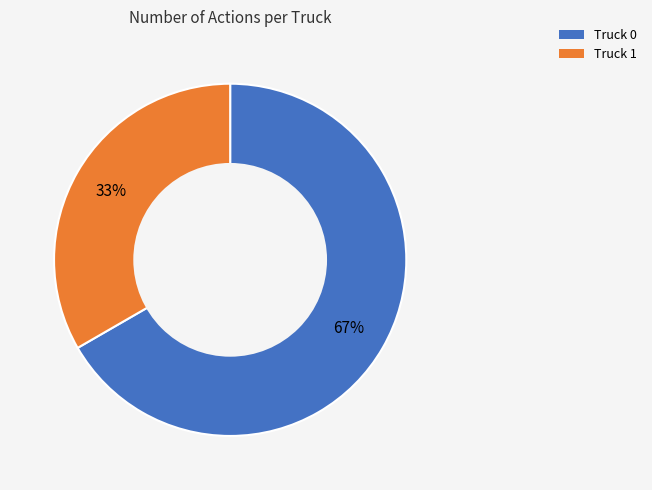

To the nearest percent, what is the average slice percentage?

50%